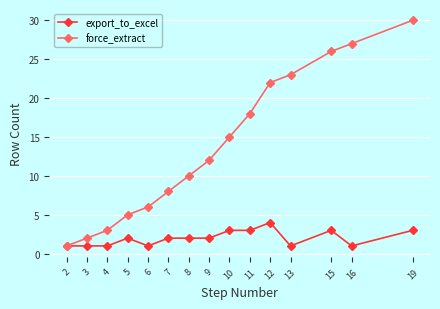

Reading left to right, extract all data points from this chart.

export_to_excel: 1	1	1	2	1	2	2	2	3	3	4	1	3	1	3
force_extract: 1	2	3	5	6	8	10	12	15	18	22	23	26	27	30